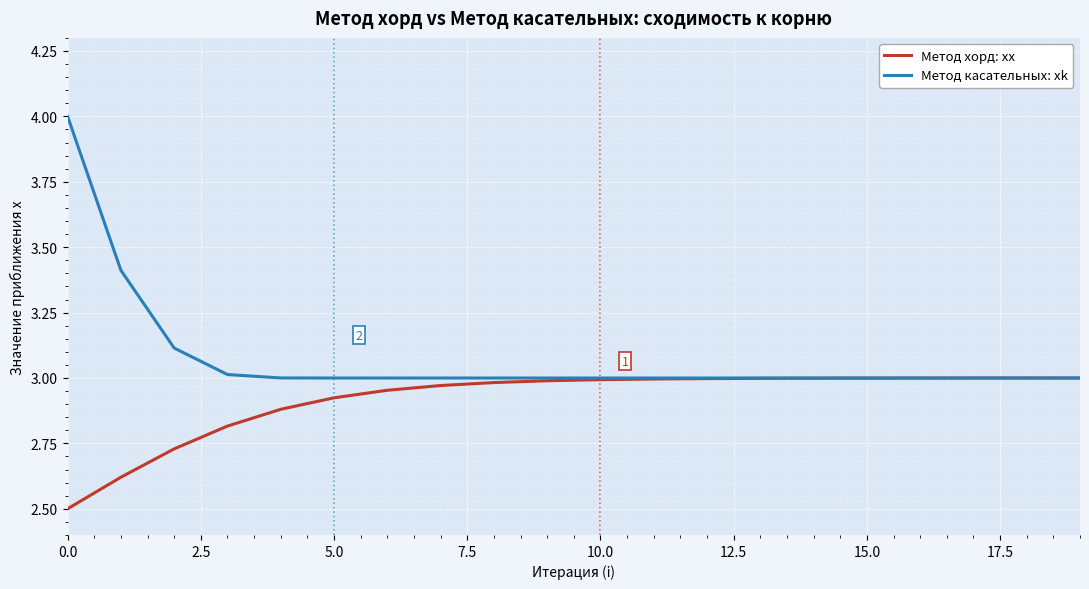

Rank the series by their maximum value, from highest to lowest.

Метод касательных: xk, Метод хорд: xx